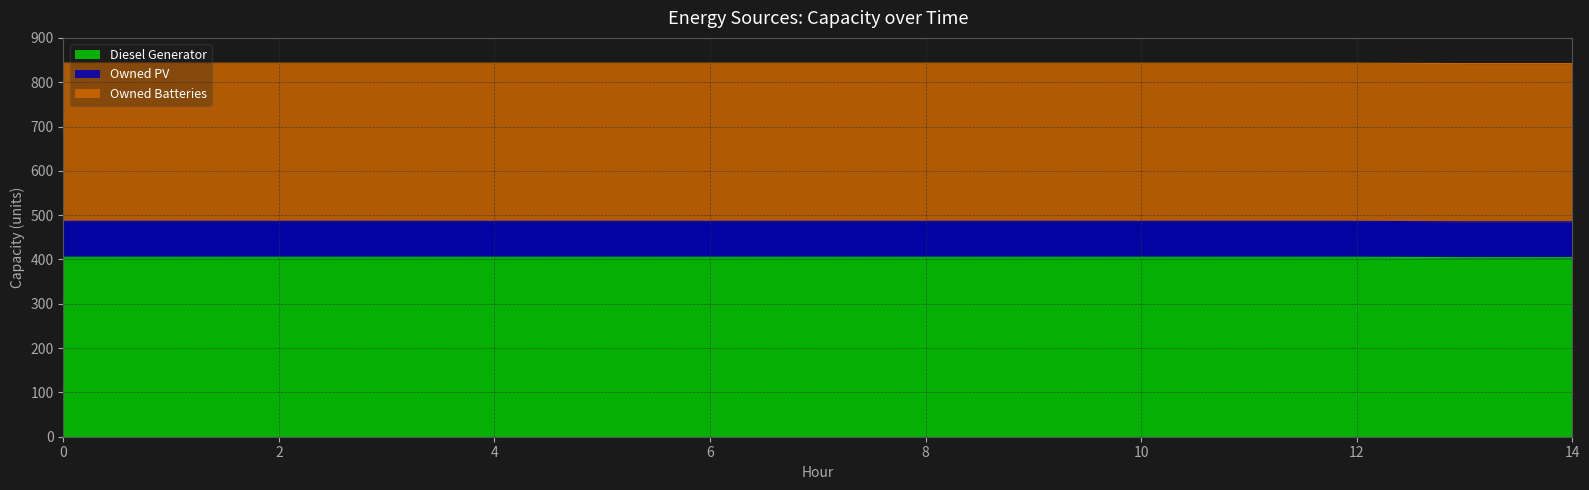

What are all the series names shown in the legend?

Diesel Generator, Owned PV, Owned Batteries